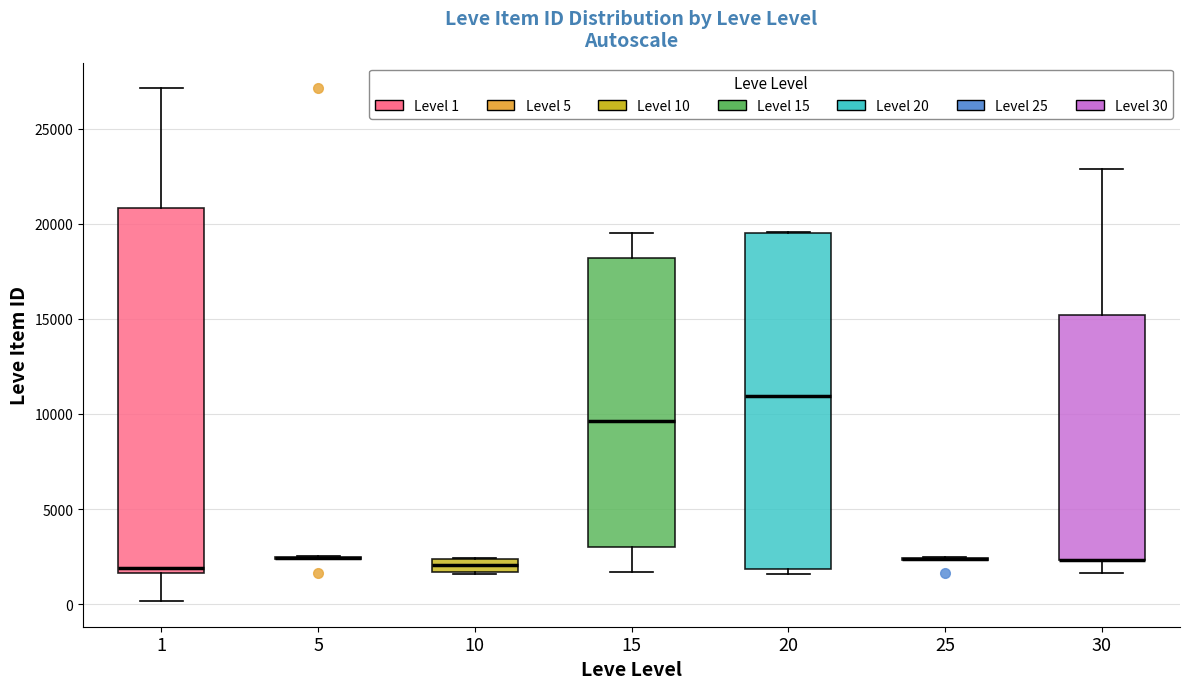

Which box is the tallest, from its lower edge to its upper edge?

1